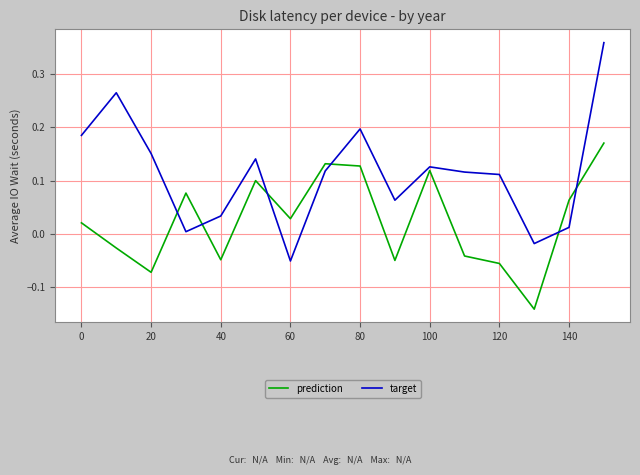

After their last crossing, which series has the higher values: prediction or target?

target